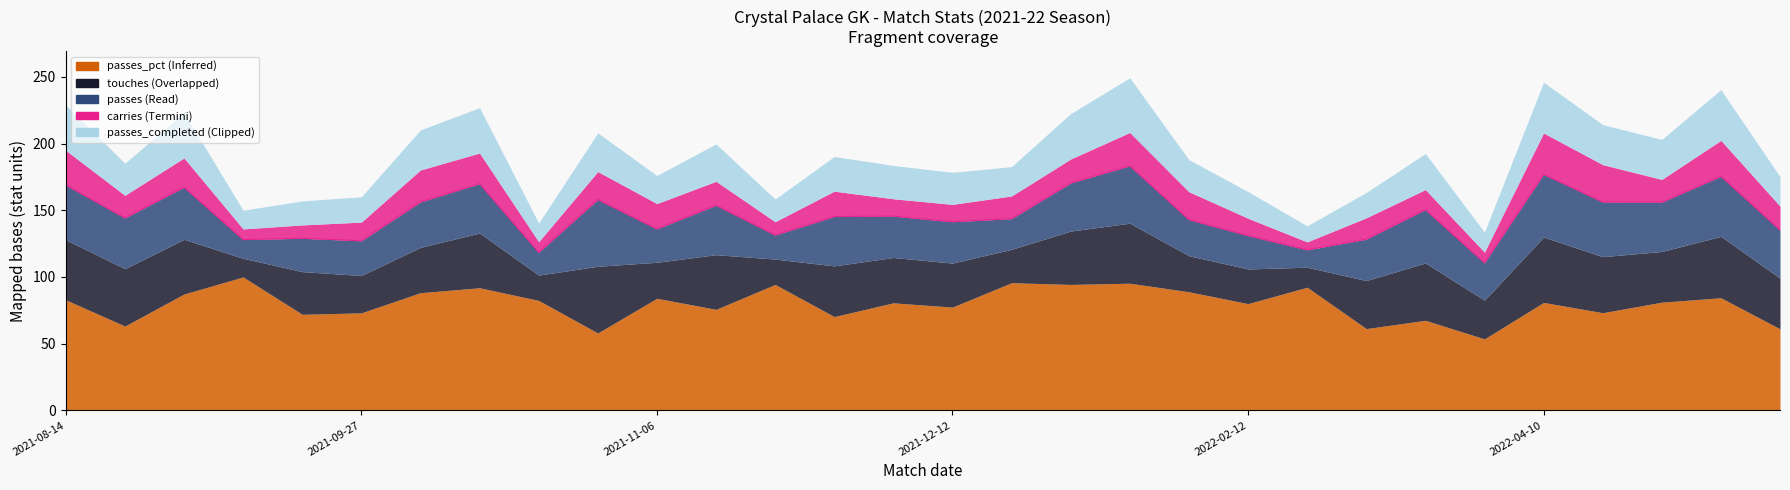

What is the smallest value displayed?

6.0